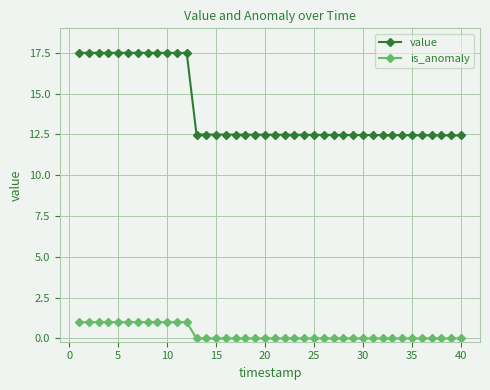

Which series has the largest total across all categories?

value